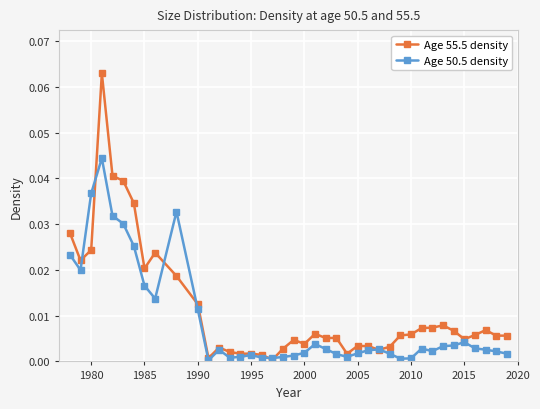

True or false: Age 55.5 density has more than 1 points higher than both neighbors.

True